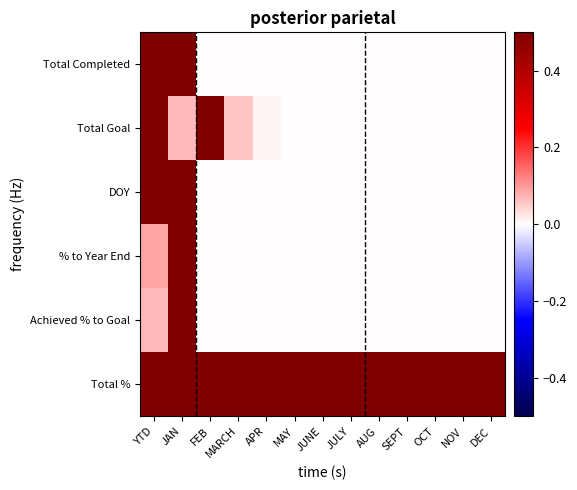

At which category does the chart reach its peak across all series?

YTD